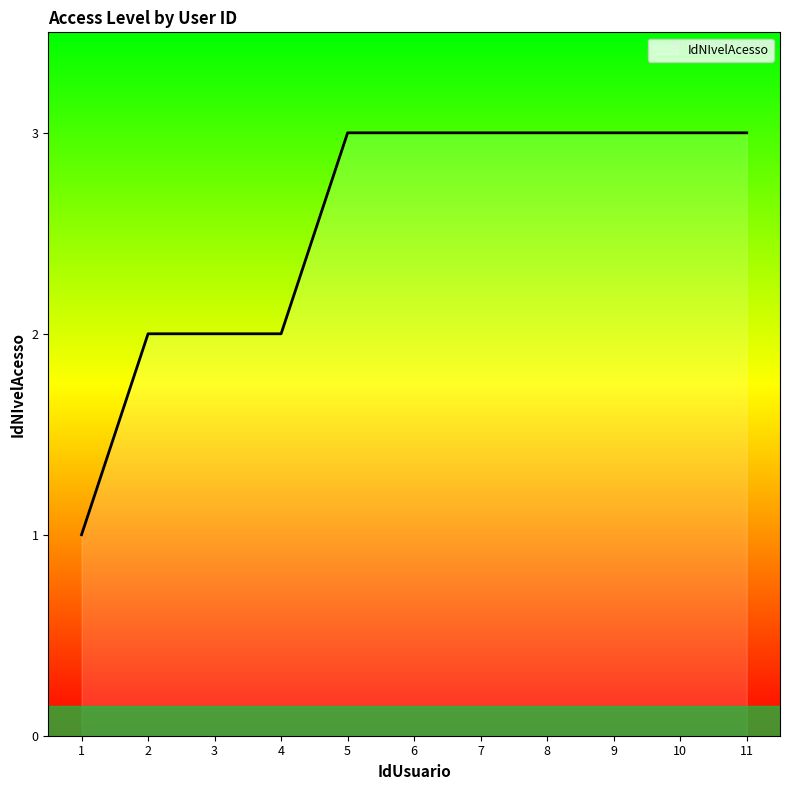

The value at 2 is 2. True or false?

True